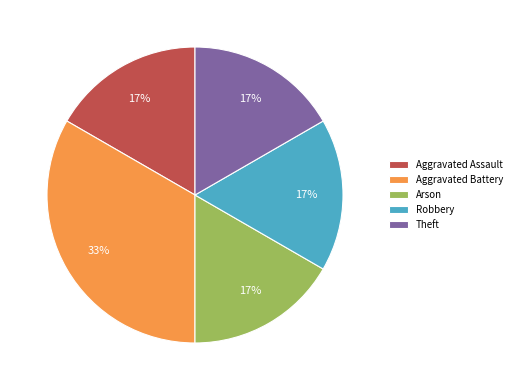

Which slice is the largest?

Aggravated Battery